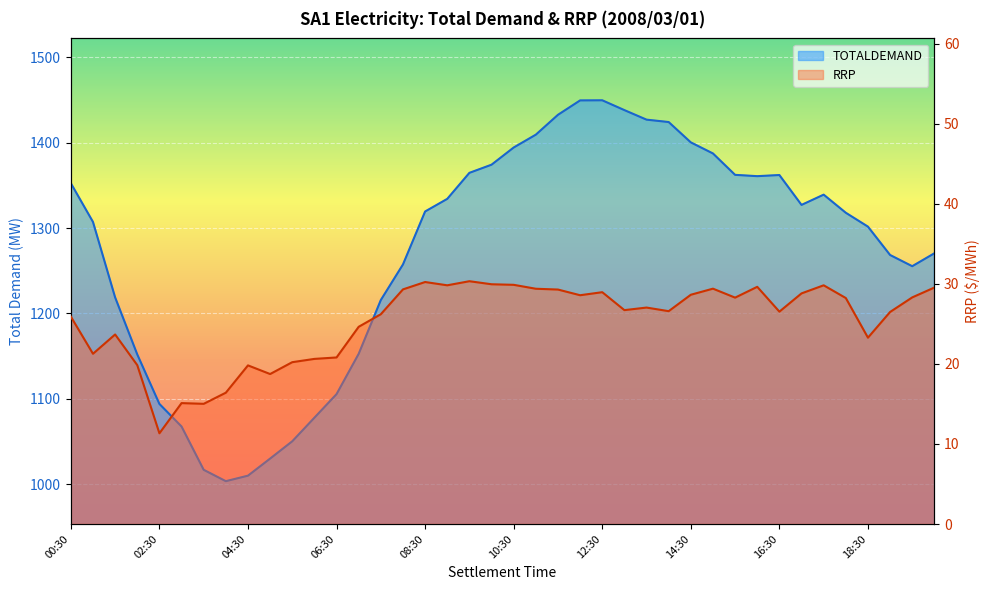

What is the total value across all series at 07:00?

1177.3